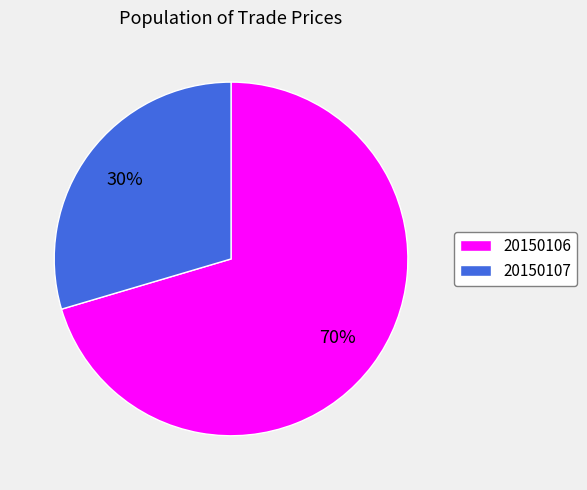

Which has a higher value, 20150107 or 20150106?

20150106